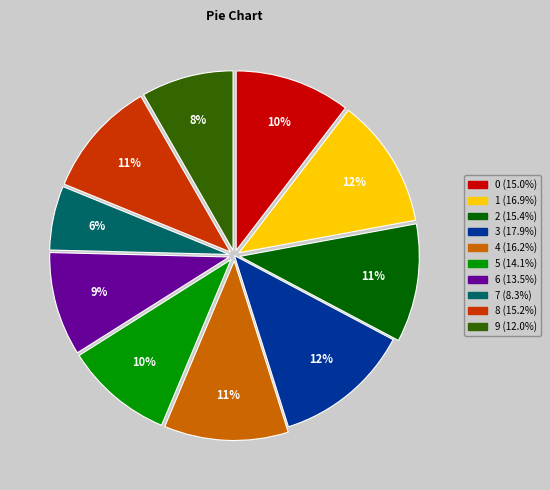

To the nearest percent, what is the average slice percentage?

10%